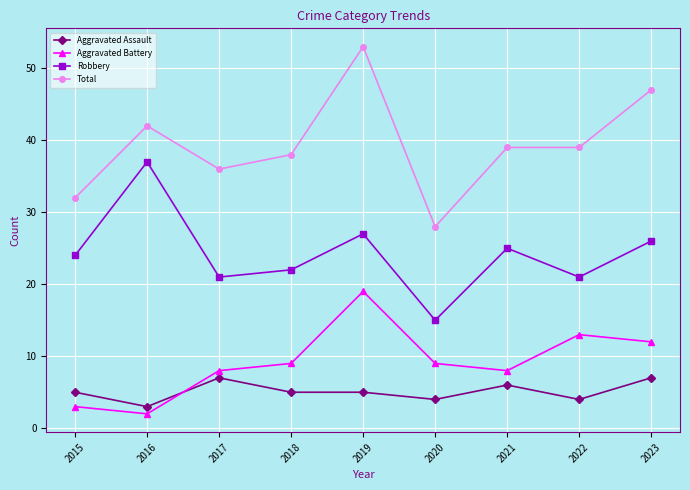

What is the minimum value for Aggravated Assault?

3